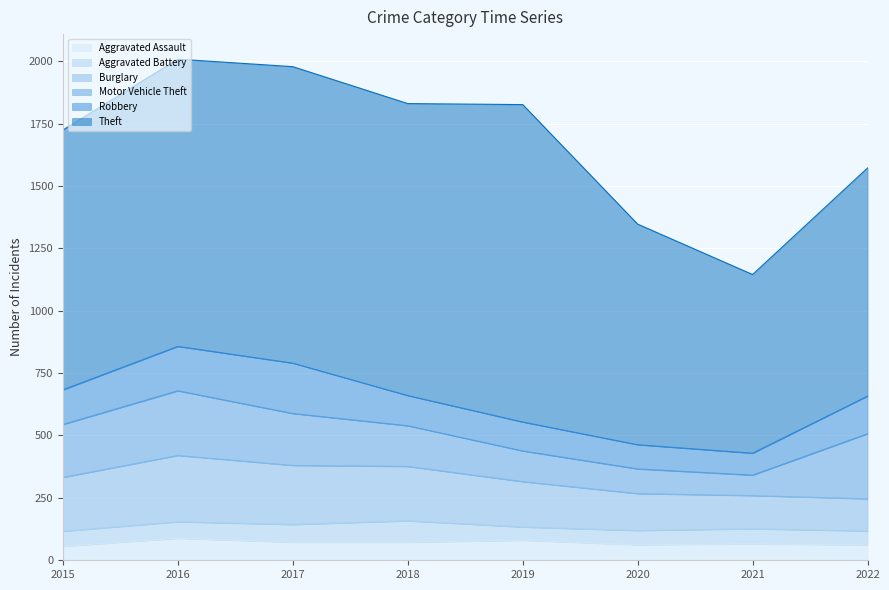

What is the greatest value displayed?

1272